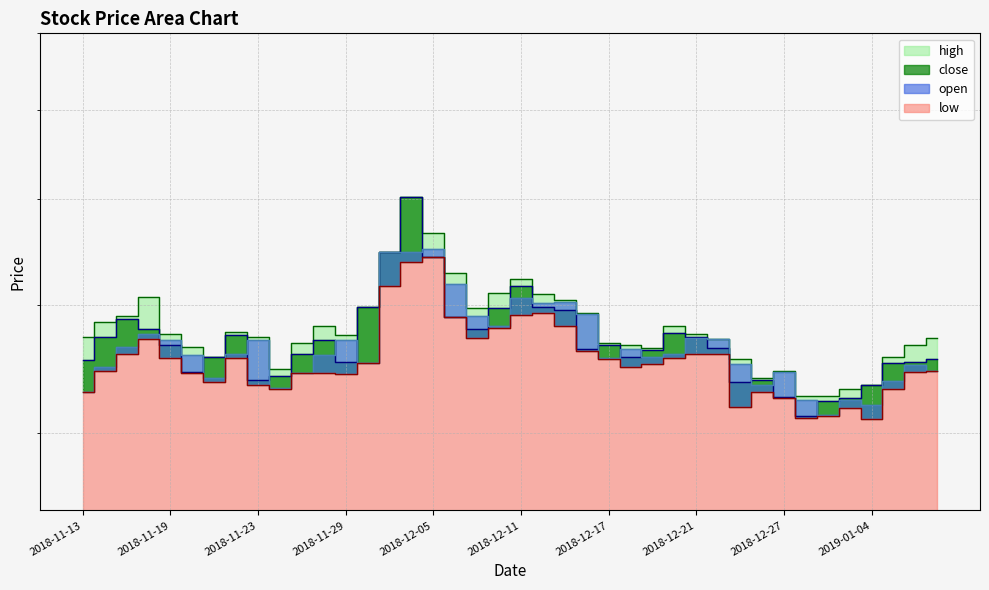

At which category is the sum across all series the highest?

2018-12-04